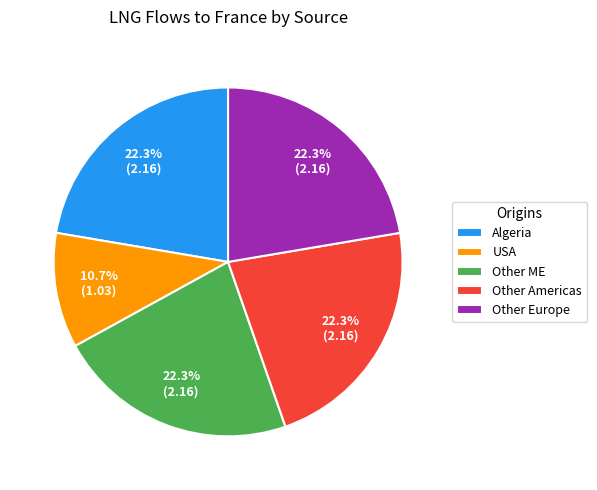

To the nearest percent, what is the average slice percentage?

20%